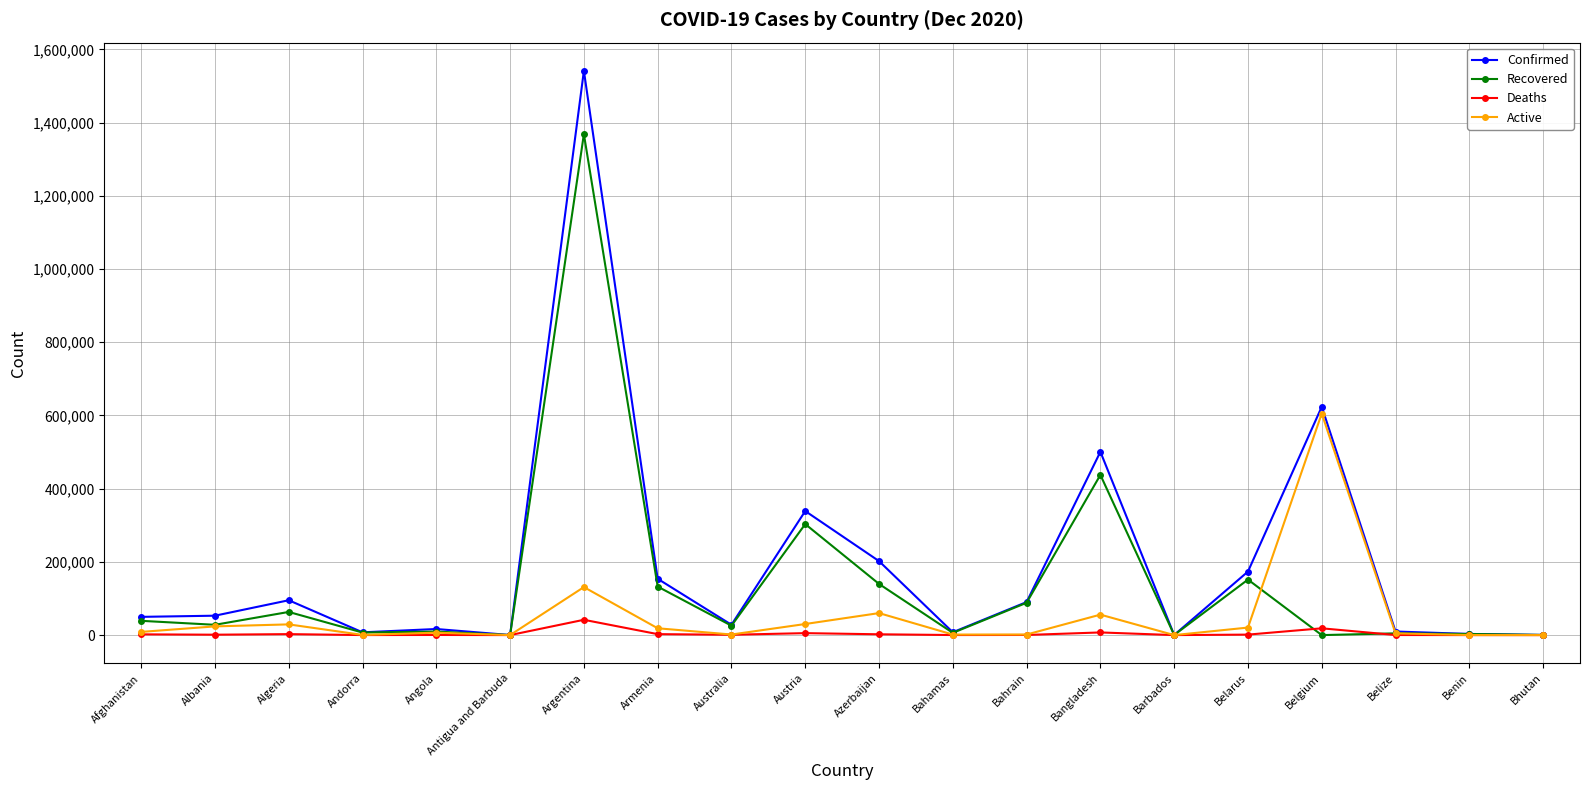

What is the sum of the Recovered values at Algeria and Belarus?

214895